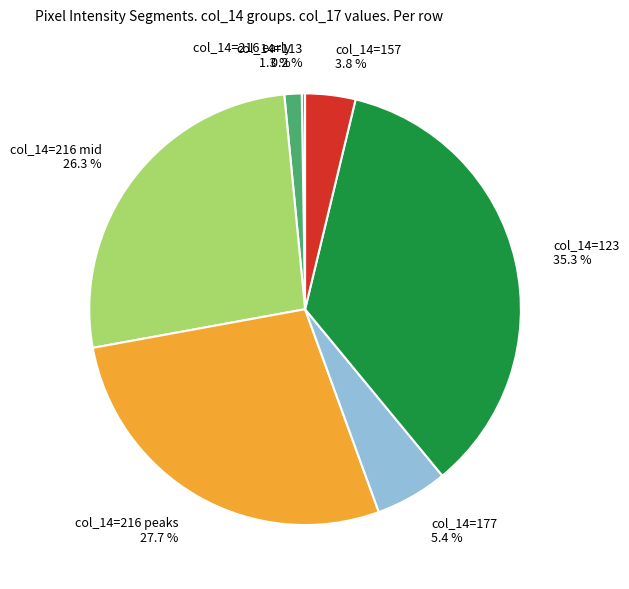

Which category has the biggest portion of the pie?

col_14=123 35.3 %